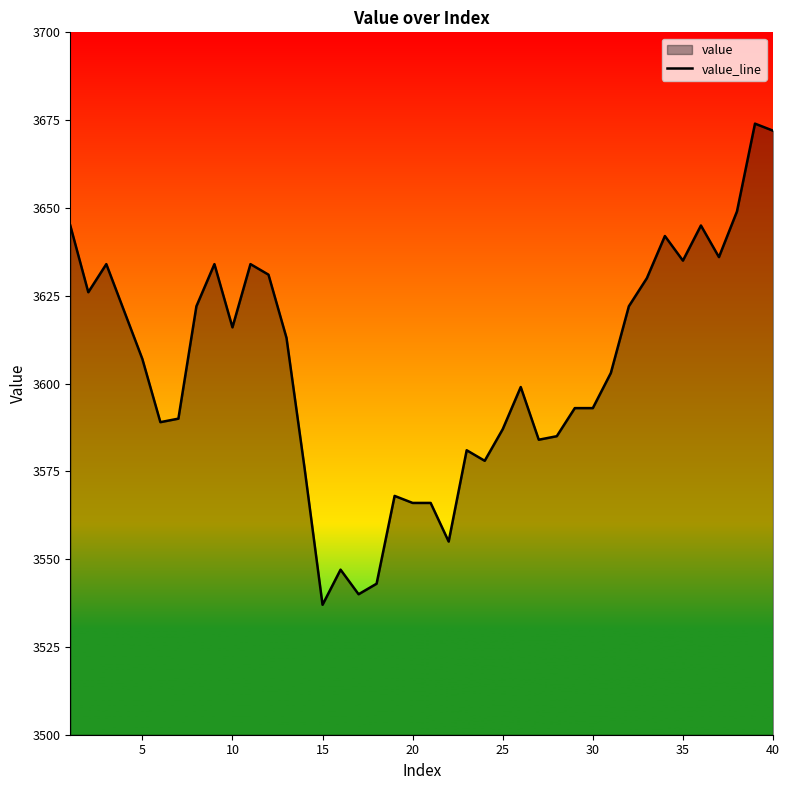

What is the greatest value displayed?

3674.0